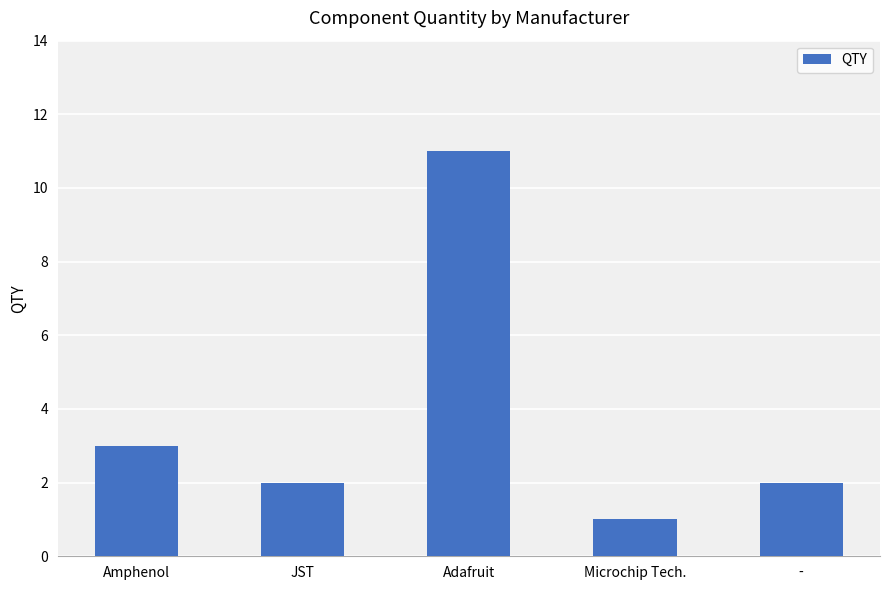

Does the chart contain stacked bars?

No